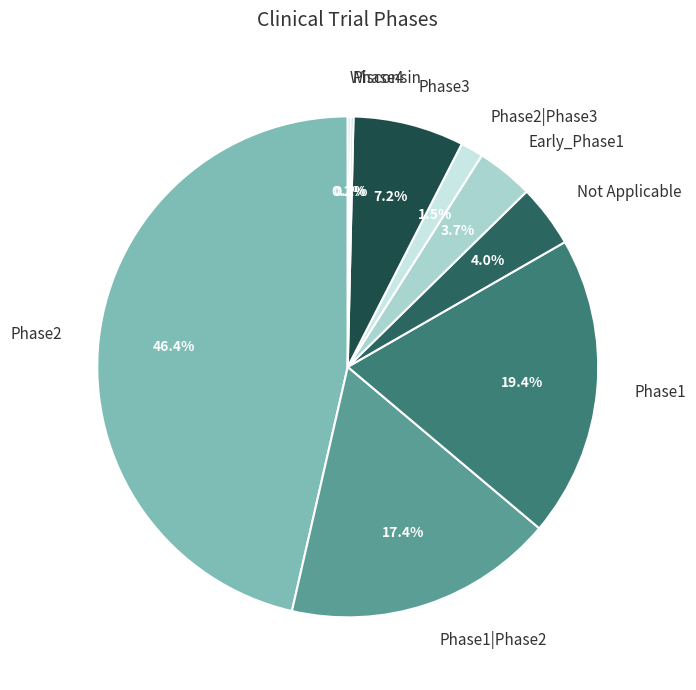

Which has a higher value, Phase1|Phase2 or Phase3?

Phase1|Phase2